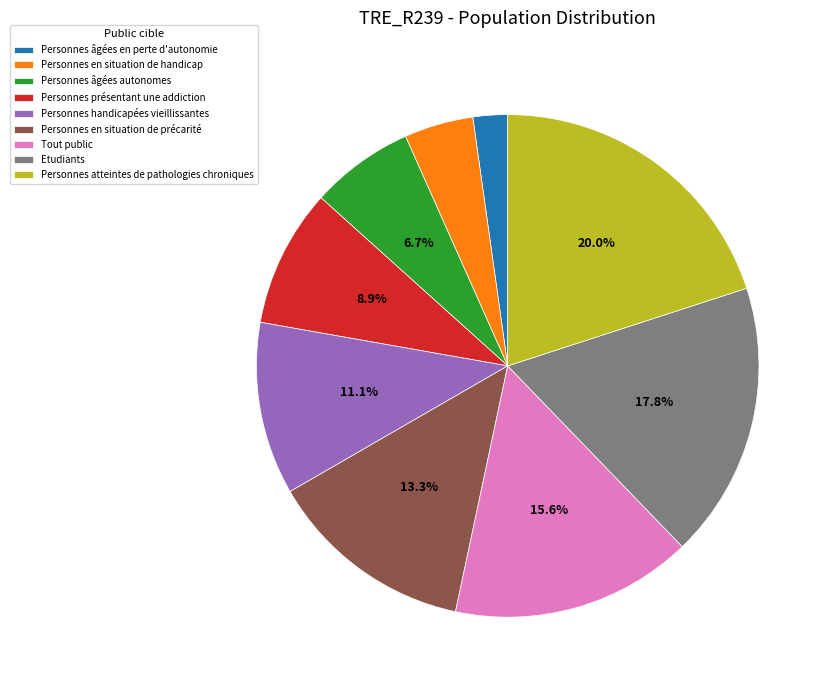

To the nearest percent, what portion does Personnes en situation de précarité represent?

13%